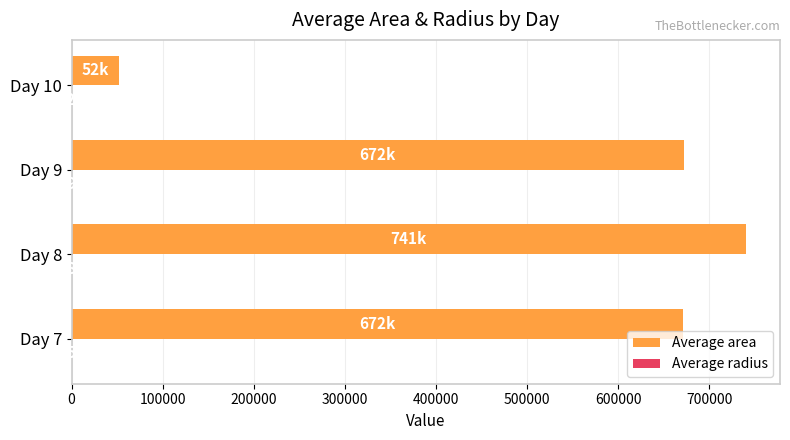

Between Day 7 and Day 8, which series saw the biggest shift?

Average area